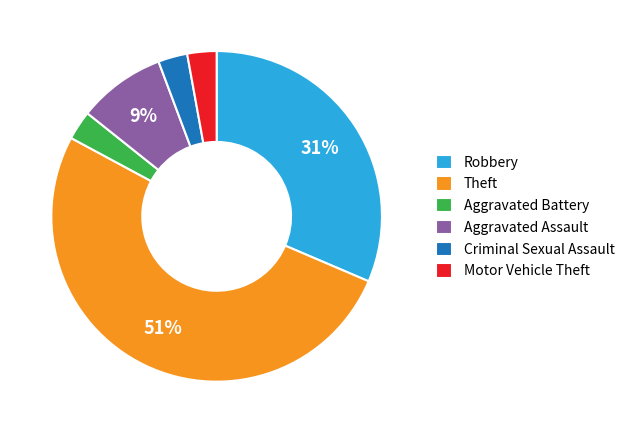

Do Aggravated Battery and Robbery together represent more than half of the pie?

No